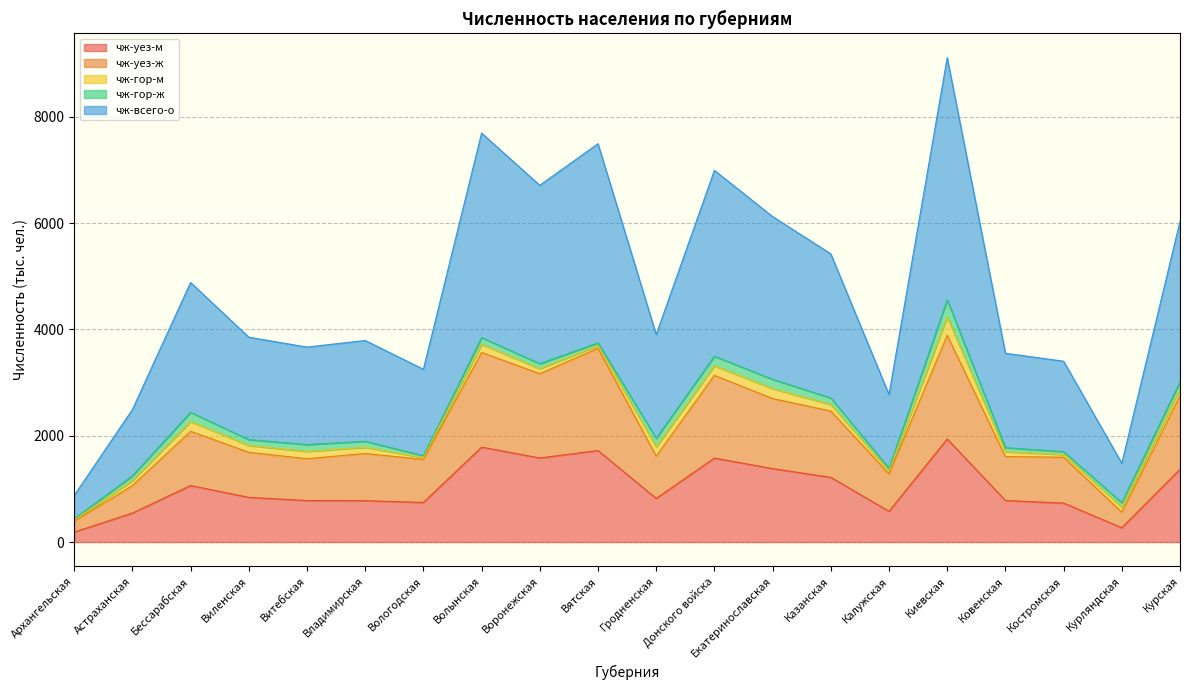

At how many categories does at least one series exceed 3769?

2